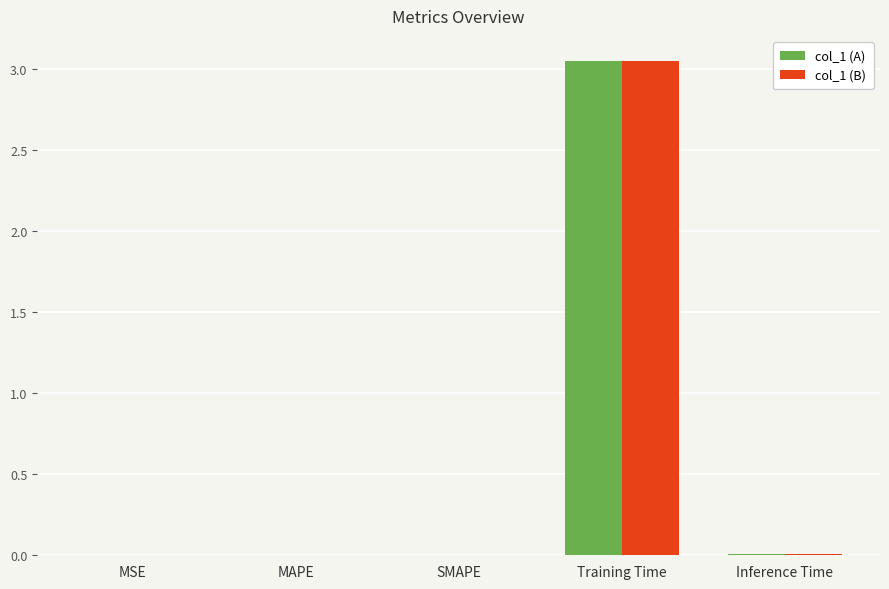

Are the bars grouped side by side (vs. stacked)?

Yes